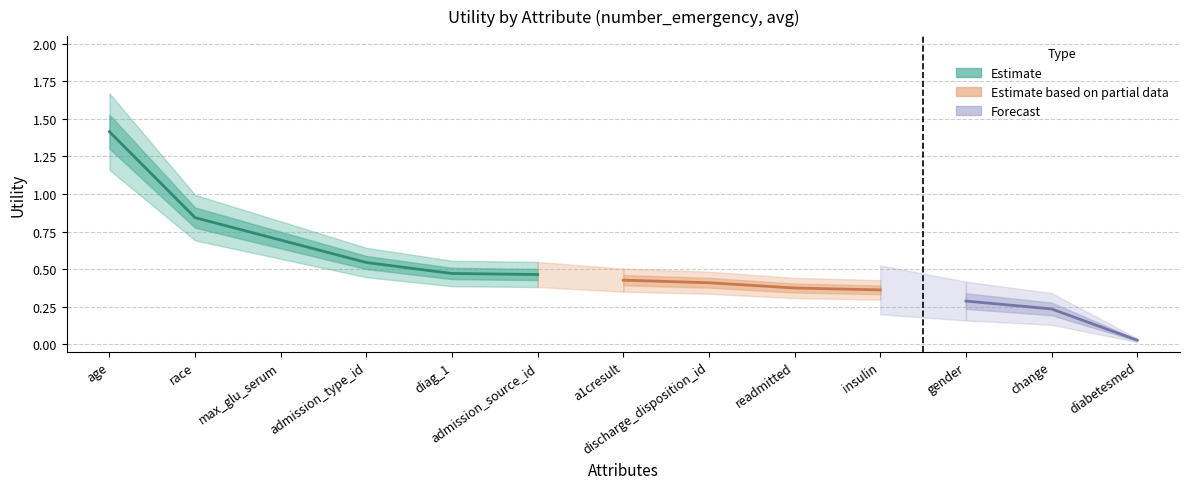

List the labels in order of value, smallest first.

diabetesmed, change, gender, insulin, readmitted, discharge_disposition_id, a1cresult, admission_source_id, diag_1, admission_type_id, max_glu_serum, race, age